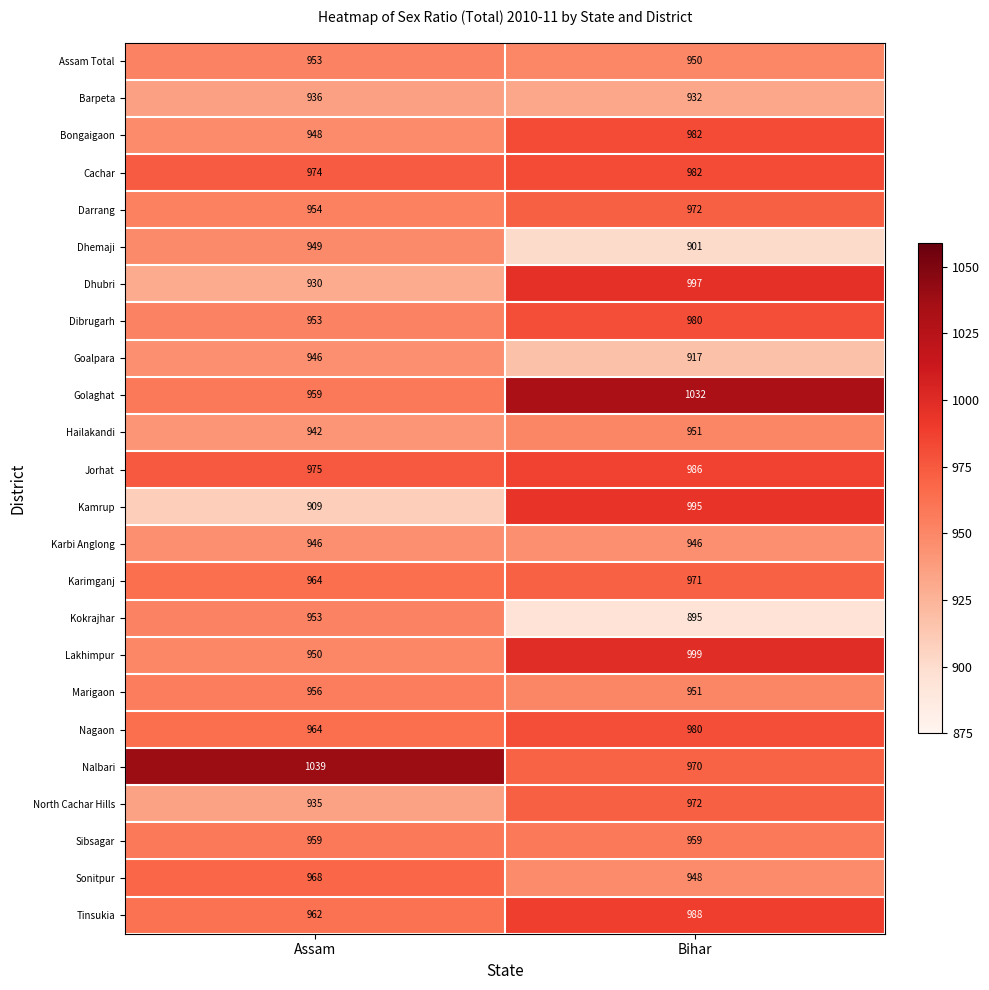

What is the average value of the Dhubri series?

964